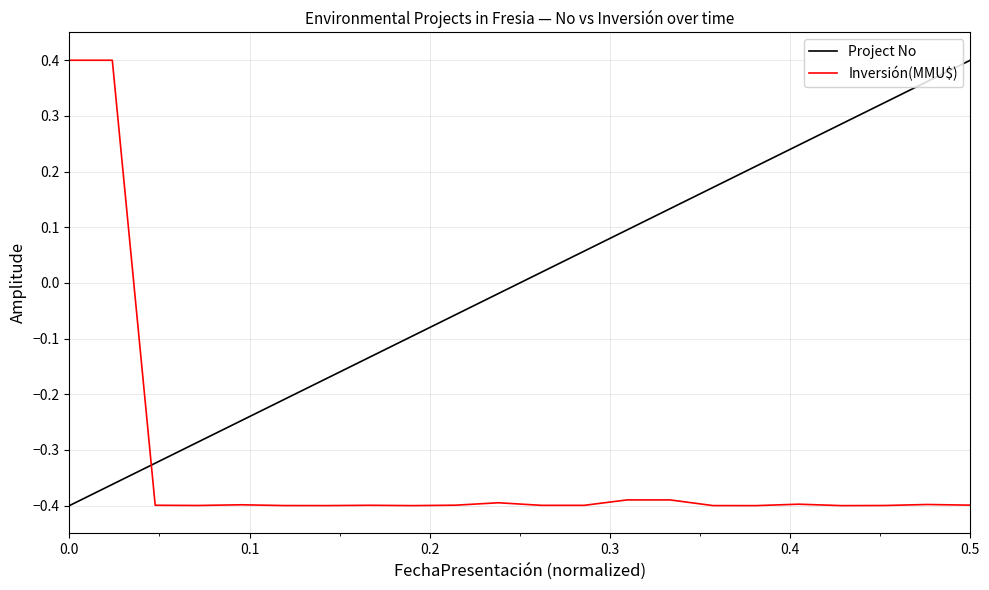

What is the difference between the maximum and minimum values in the Inversión(MMU$) series?

0.8